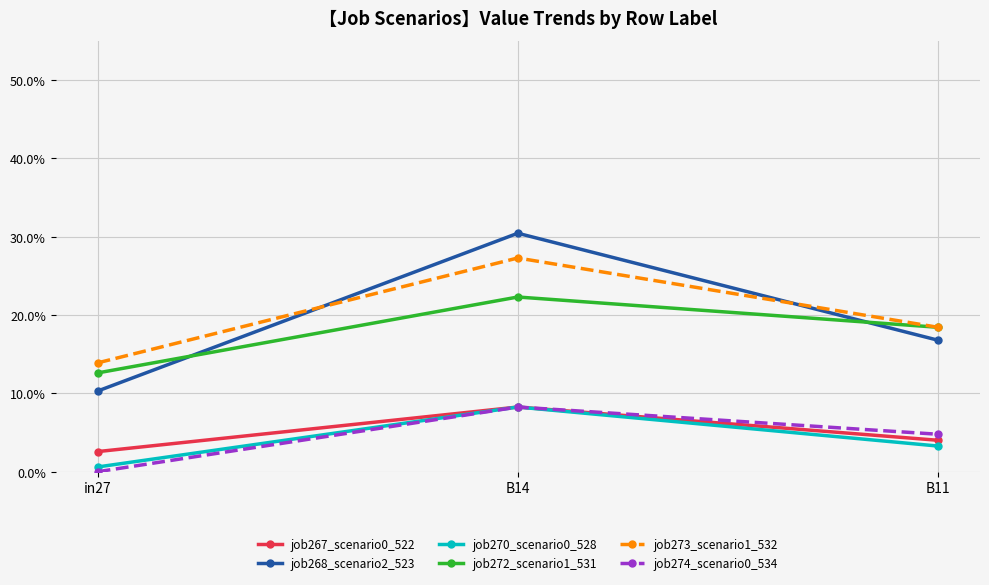

What are all the series names shown in the legend?

job267_scenario0_522, job268_scenario2_523, job270_scenario0_528, job272_scenario1_531, job273_scenario1_532, job274_scenario0_534